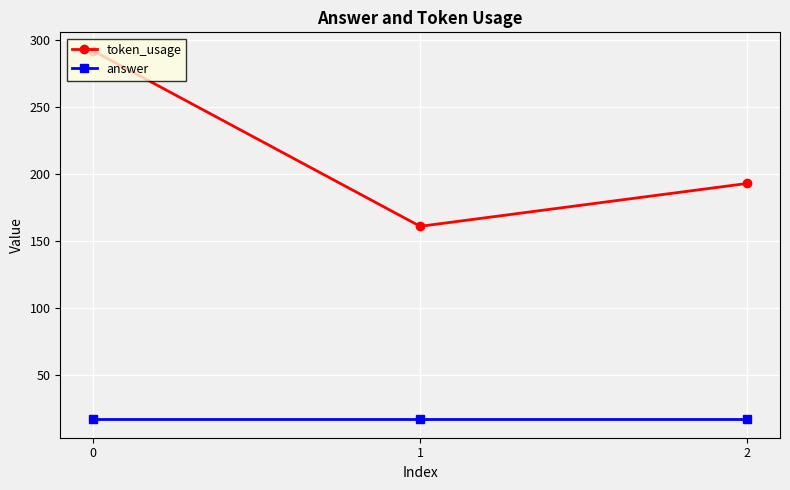

Between 0 and 2, which series saw the biggest shift?

token_usage